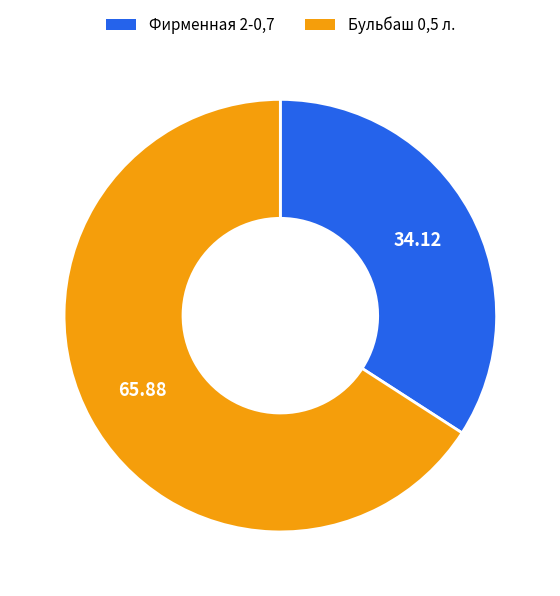

Approximately how many times larger is the value at Фирменная 2-0,7 compared to Бульбаш 0,5 л.?

0.5